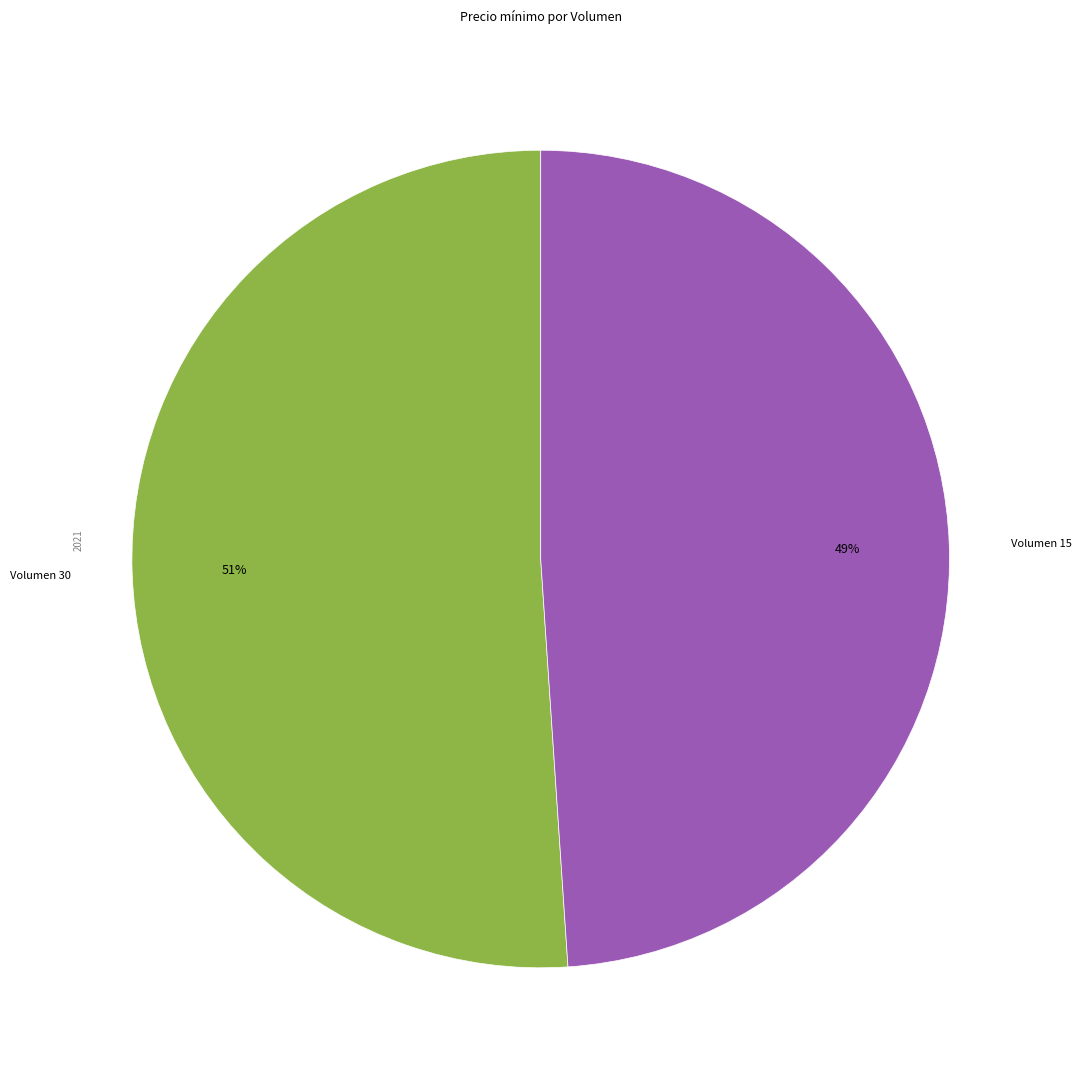

Does any single category account for the majority?

Yes